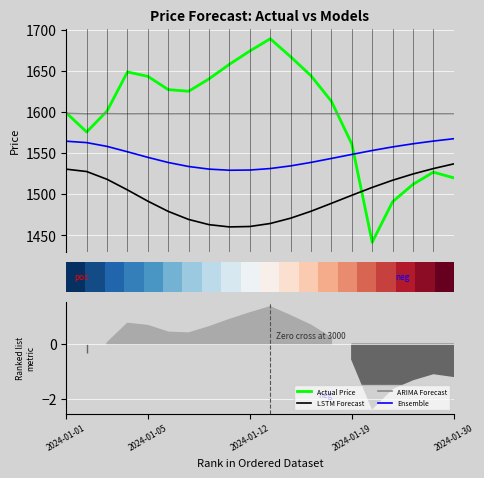

What is the highest value of the ARIMA Forecast series?

1598.4